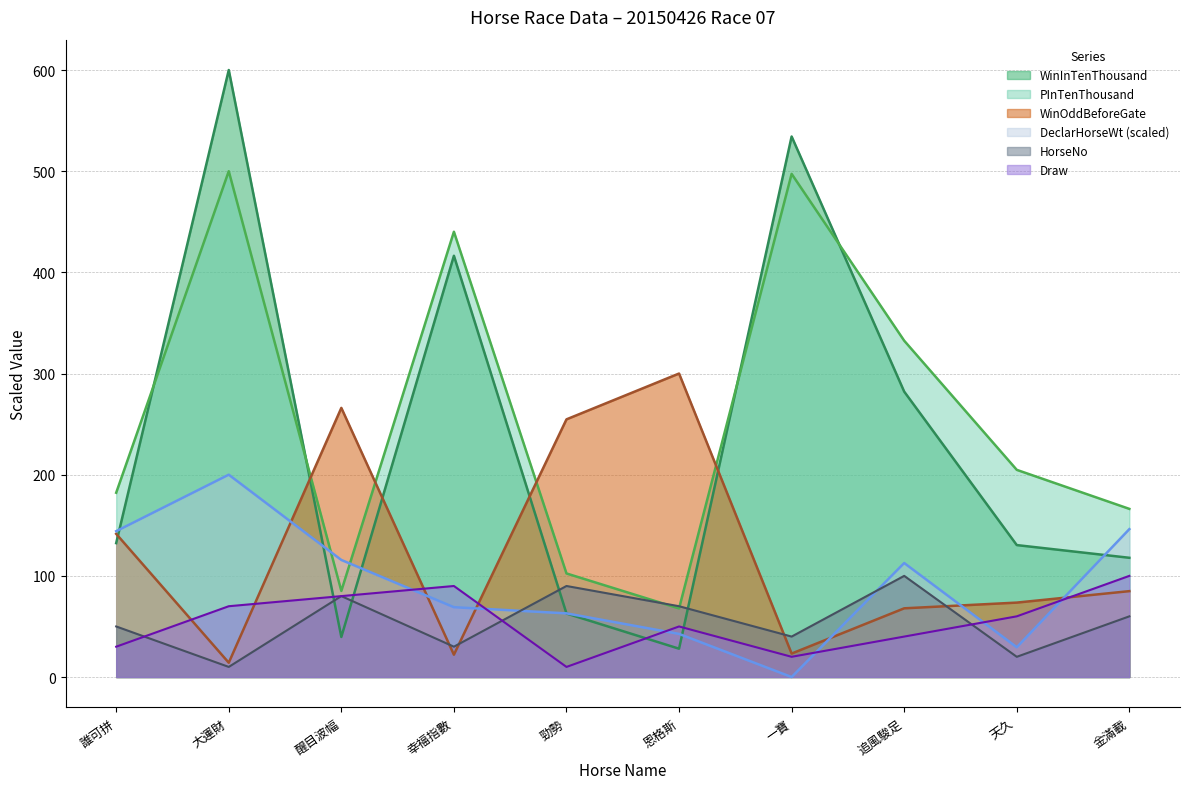

Where is the first local minimum for WinOddBeforeGate?

大運財